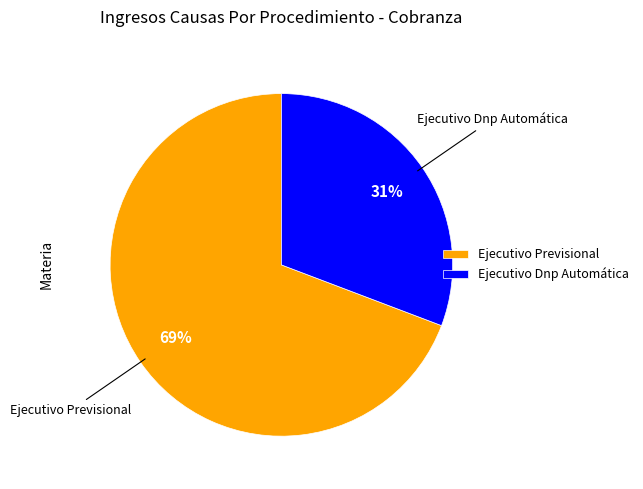

What is the largest slice in the pie chart?

Ejecutivo Previsional